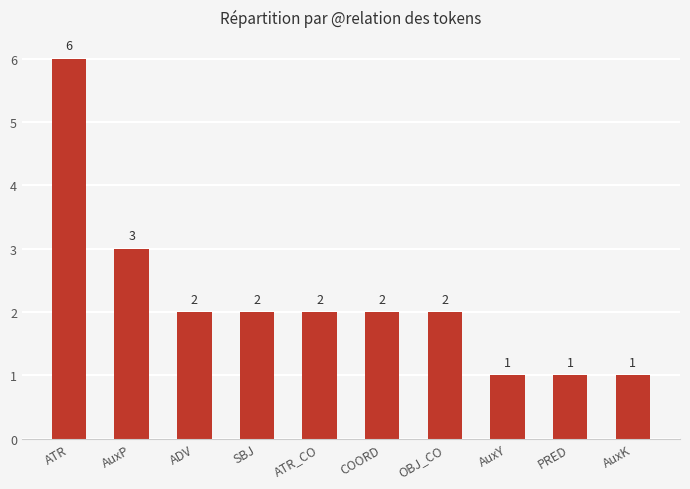

What position from the left is AuxP?

2